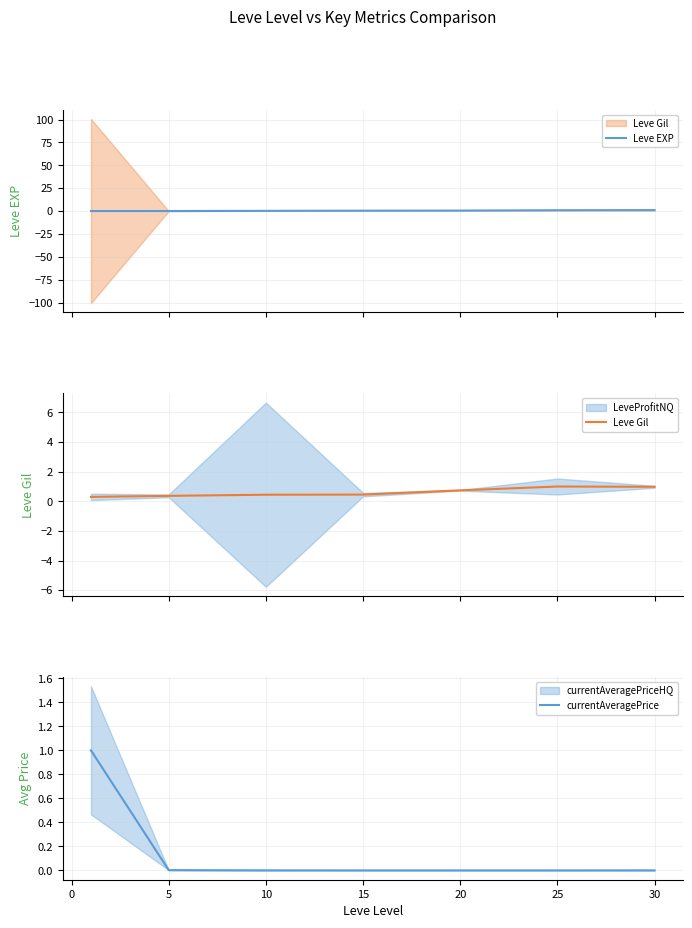

The currentAveragePrice series shows 0.0 at 5. True or false?

True